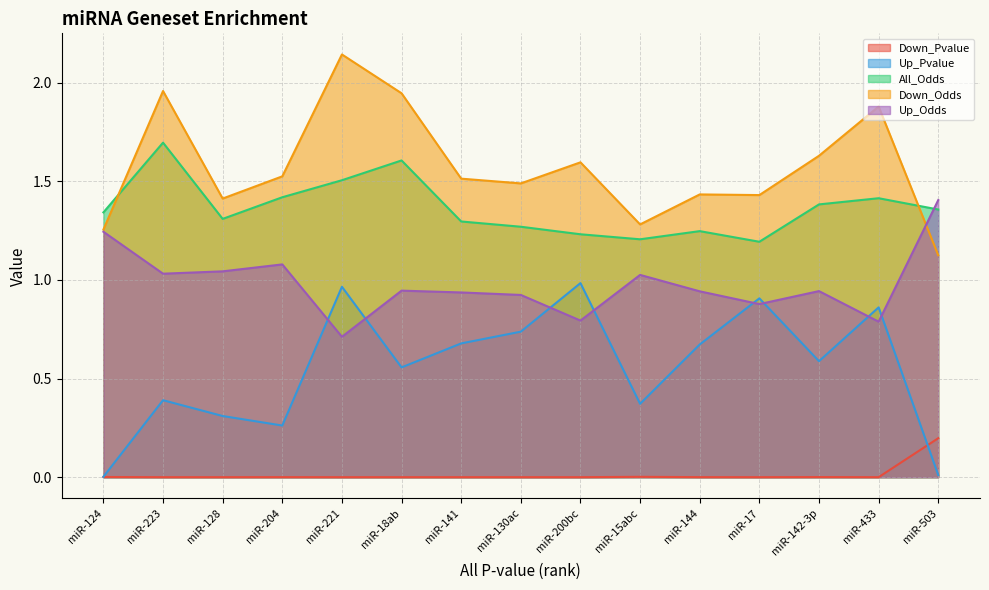

Where is the first local maximum for Down_Pvalue?

miR-204